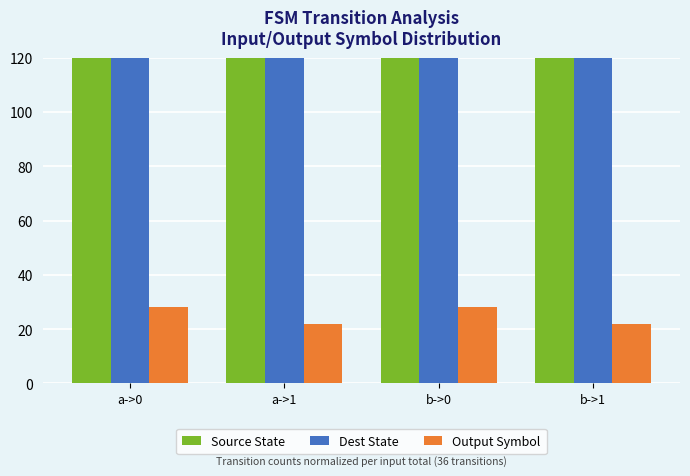

Reading left to right, extract all data points from this chart.

Source State: 231	194	233	192
Dest State: 1006	536	908	672
Output Symbol: 28	22	28	22